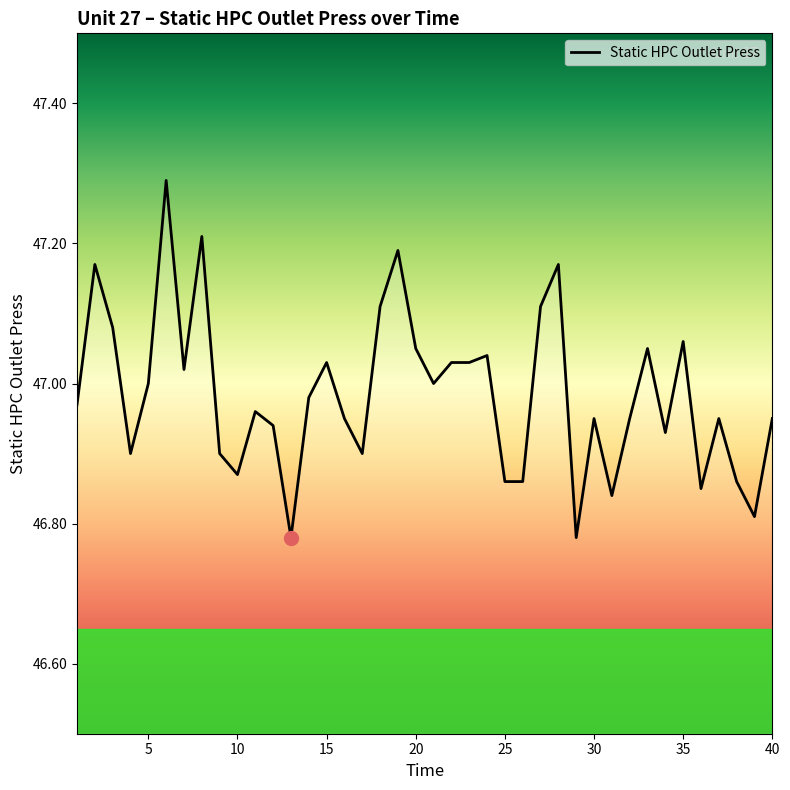

What is the difference between the maximum and minimum values?

0.5